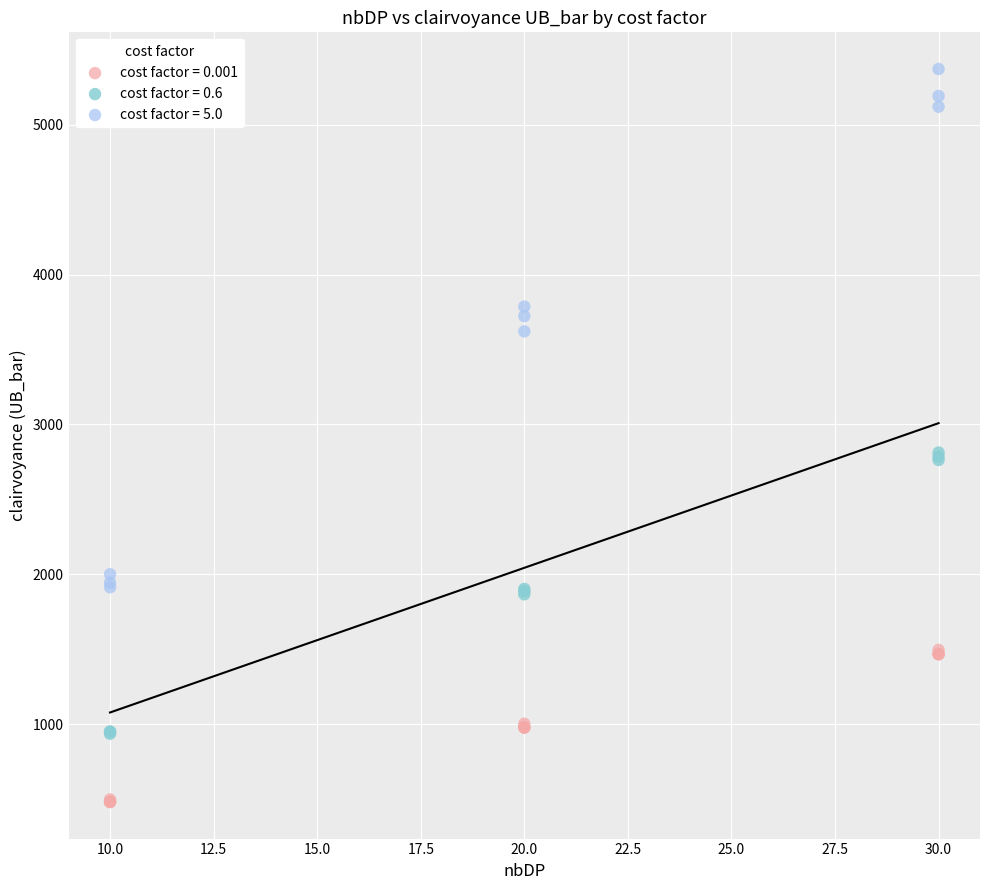

Which series contains the lowest Y value?

cost factor = 0.001